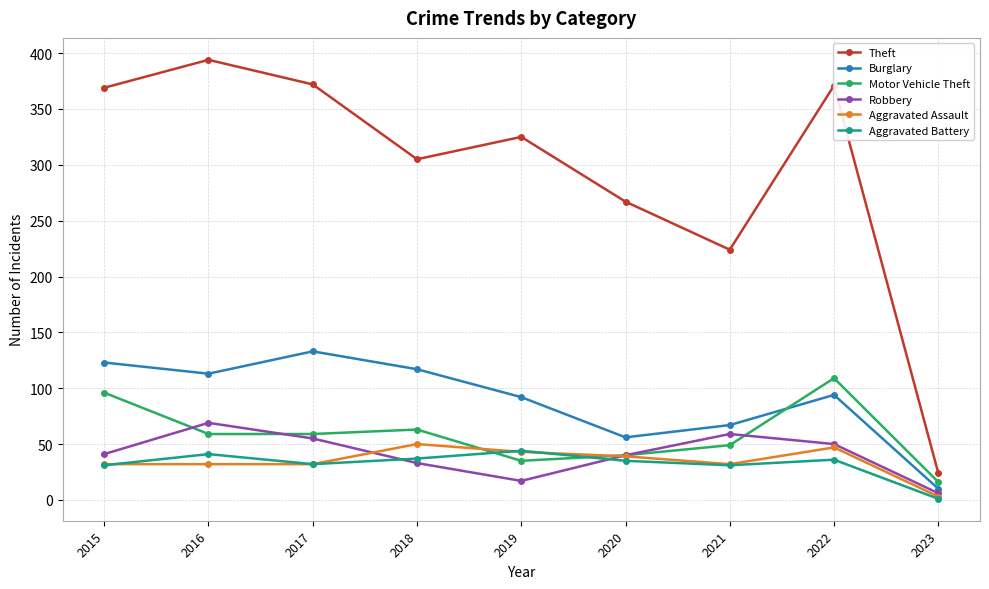

How many interior local peaks does the Motor Vehicle Theft series have?

2